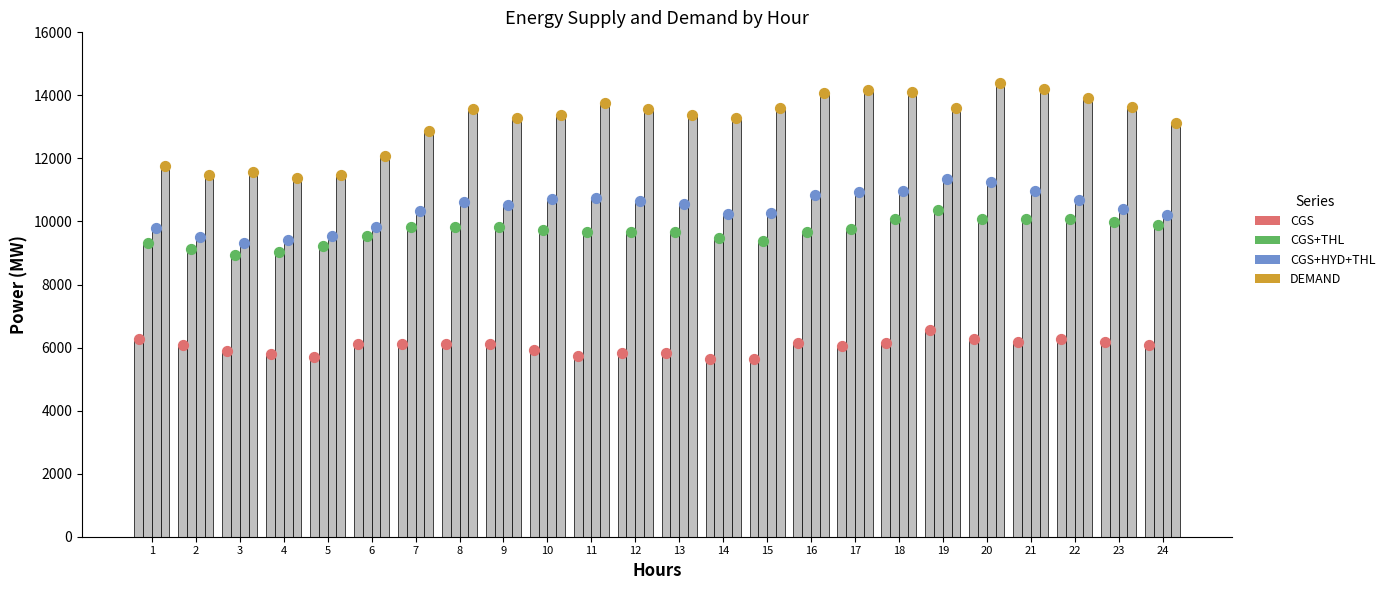

Which series has the largest total across all categories?

DEMAND